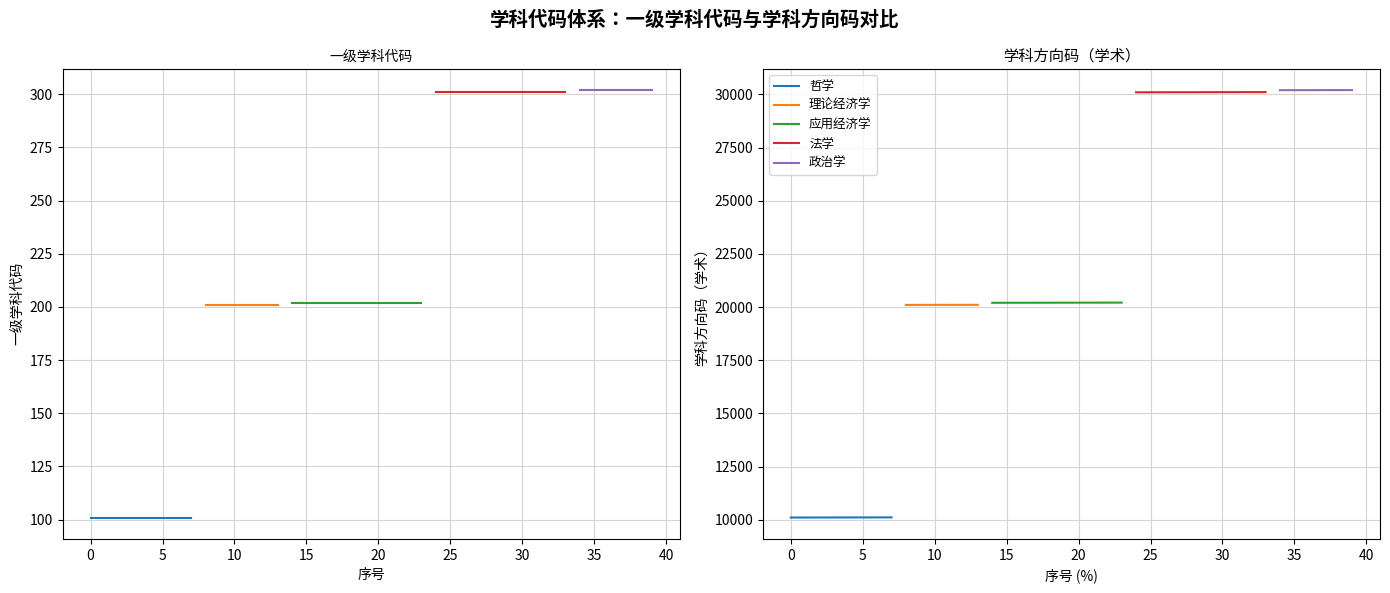

What is the value of the 学科方向码（学术） point at the 15th from the left?

20201